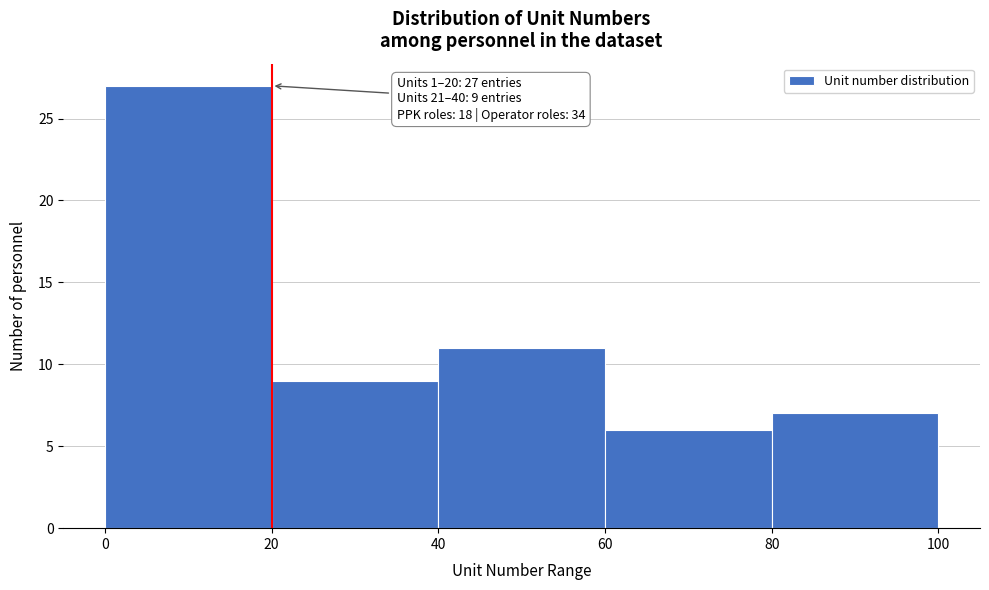

Which range on the x-axis has the tallest bar?

0 to 20